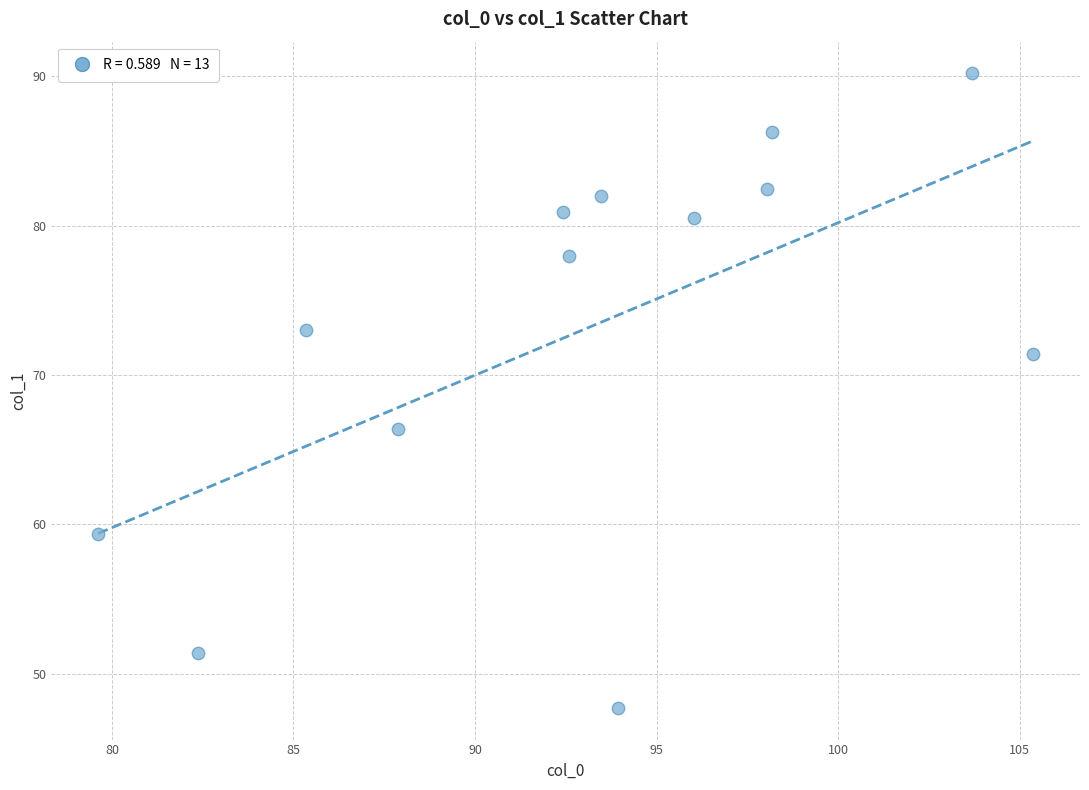

What Y value in the scatter plot is closest to 68?

66.4